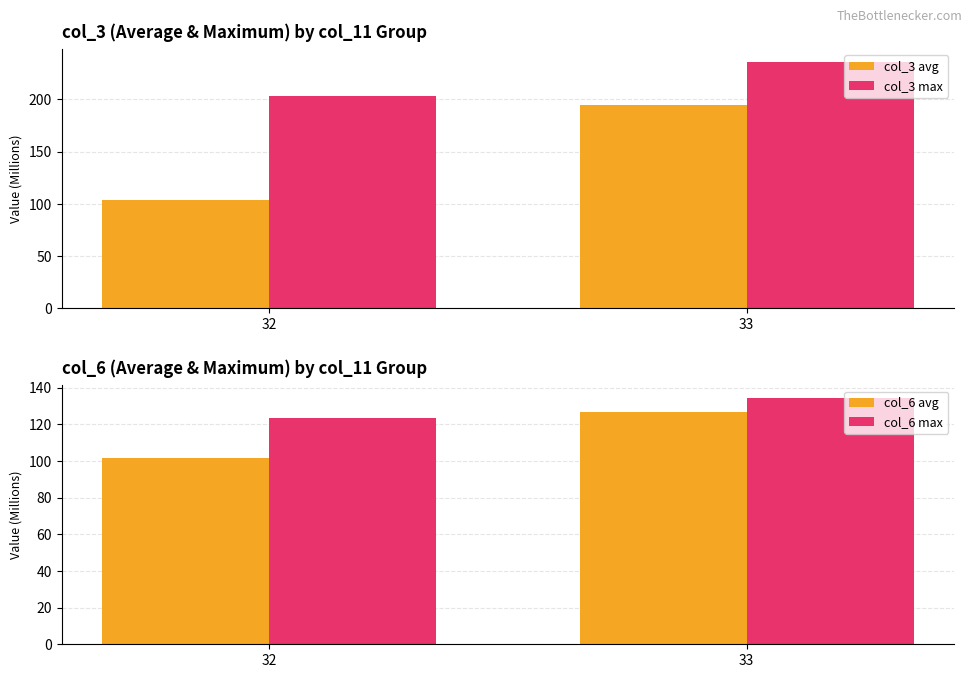

Which series has the largest total across all categories?

col_3 max